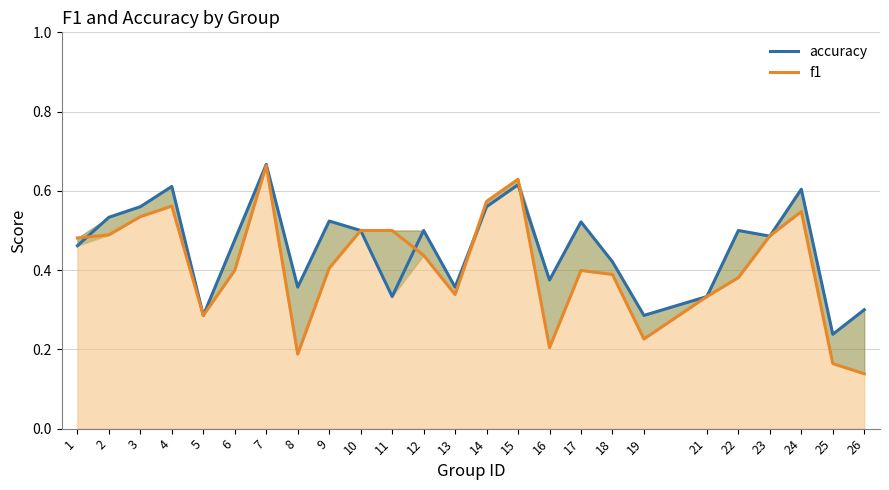

What is the difference between the f1 values at 4 and 23?

0.1